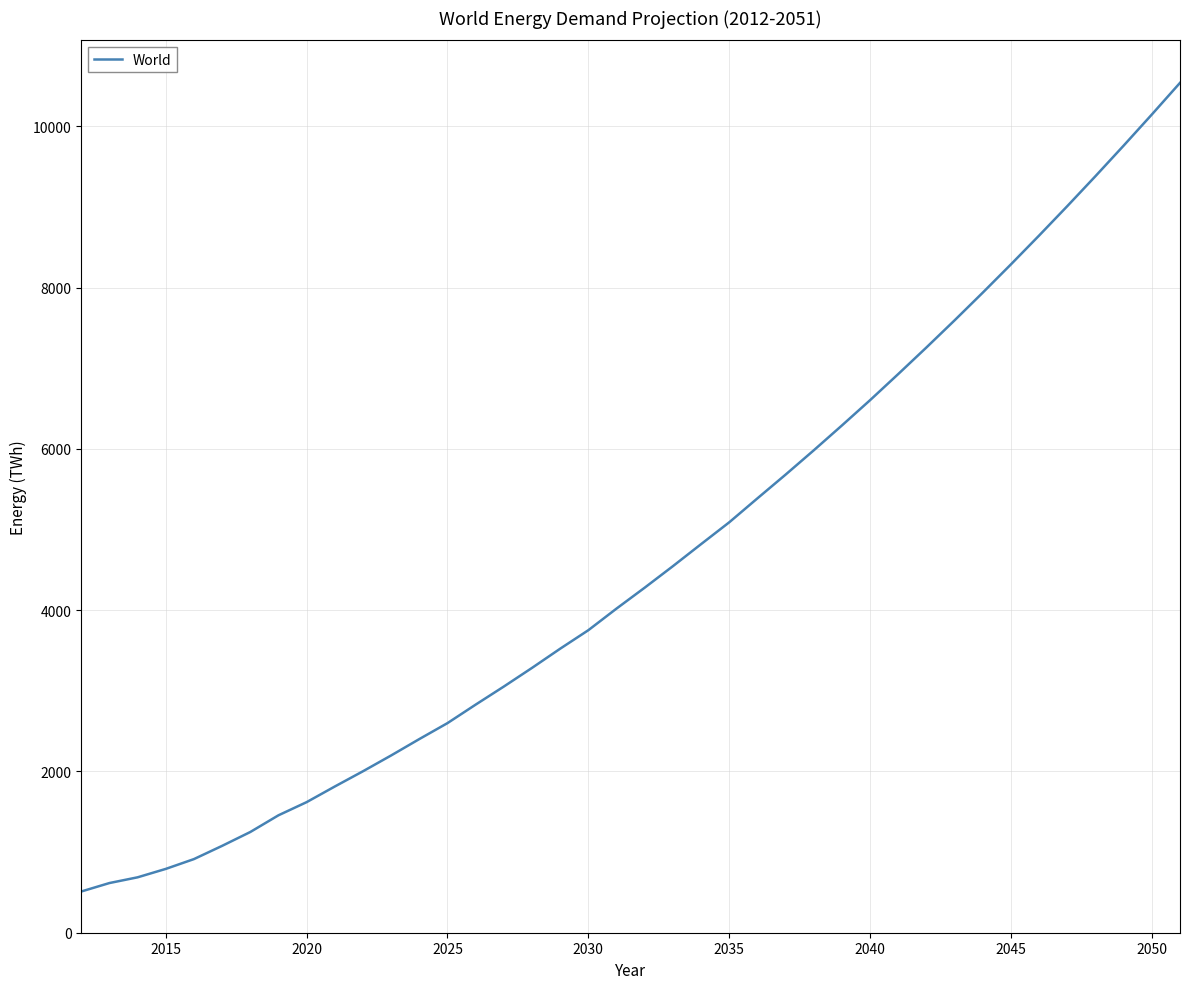

What is the greatest value displayed?

10538.9